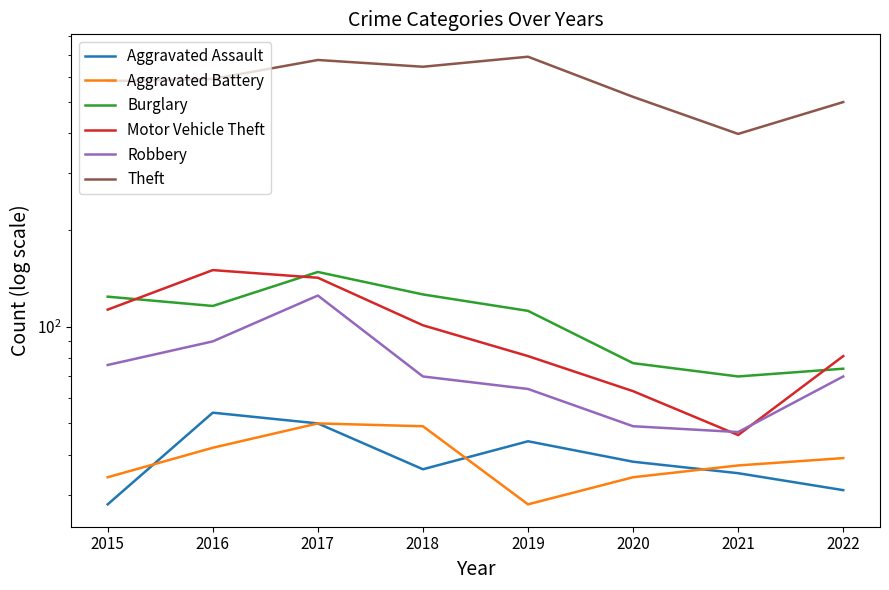

What are all the series names shown in the legend?

Aggravated Assault, Aggravated Battery, Burglary, Motor Vehicle Theft, Robbery, Theft